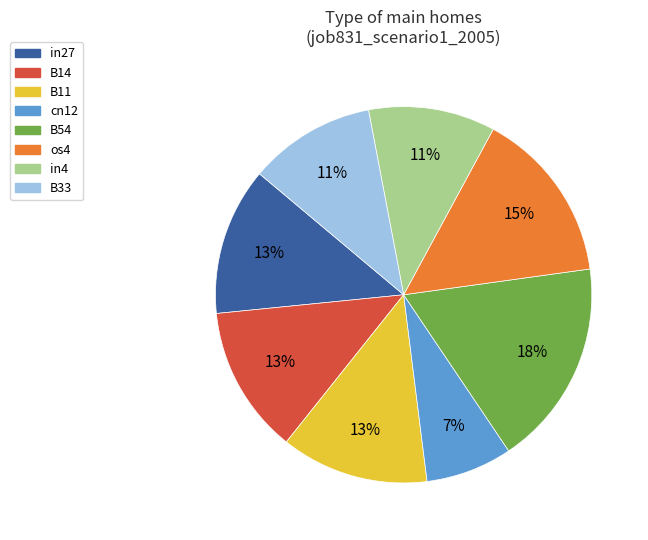

What percentage is the in27 slice, to the nearest percent?

13%